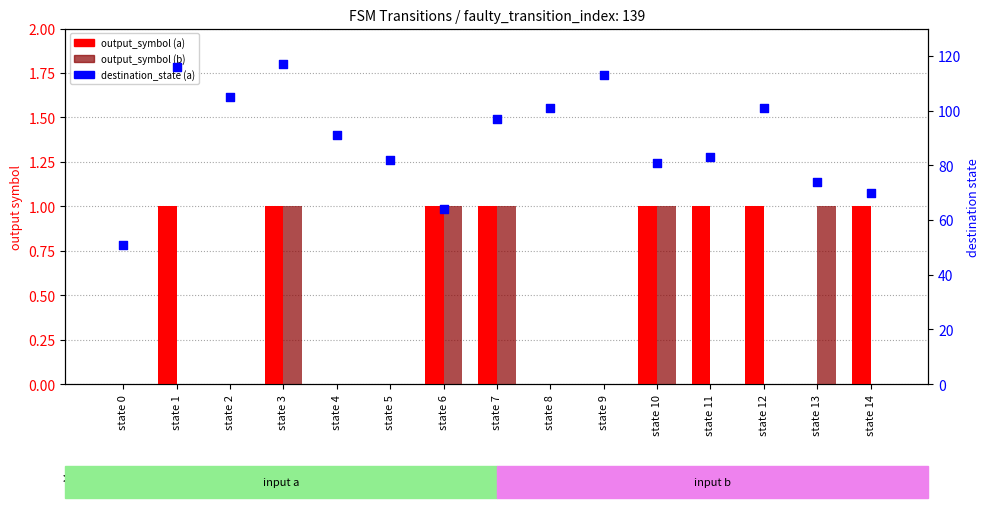

Is the value of output_symbol (b) at state 2 greater than the value of destination_state (a) at state 13?

No